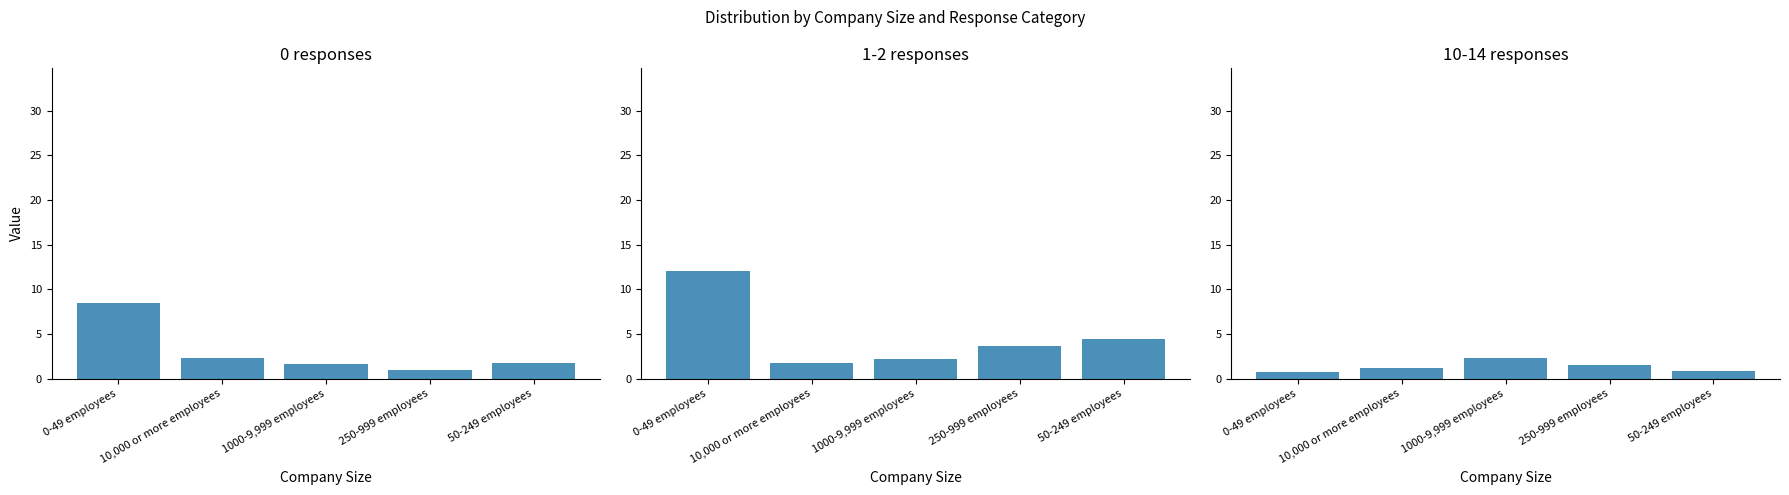

What is the sum of the 0 values at 0-49 employees and 50-249 employees?

10.3